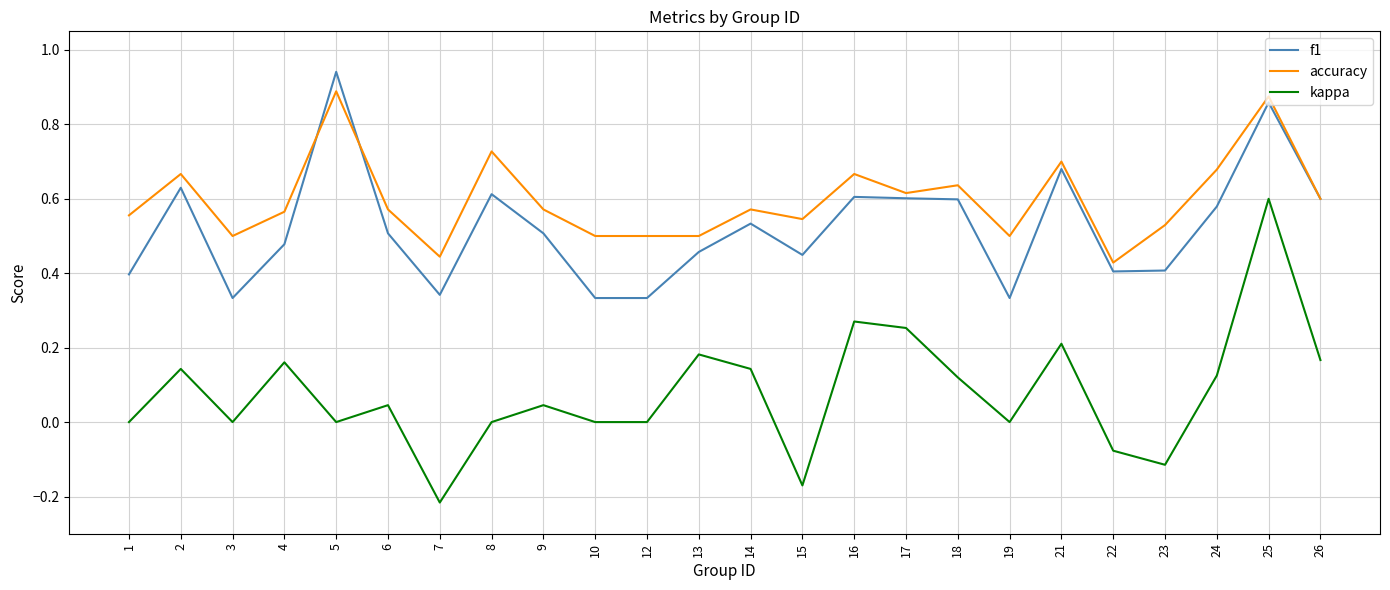

Which series has the widest spread of values?

kappa